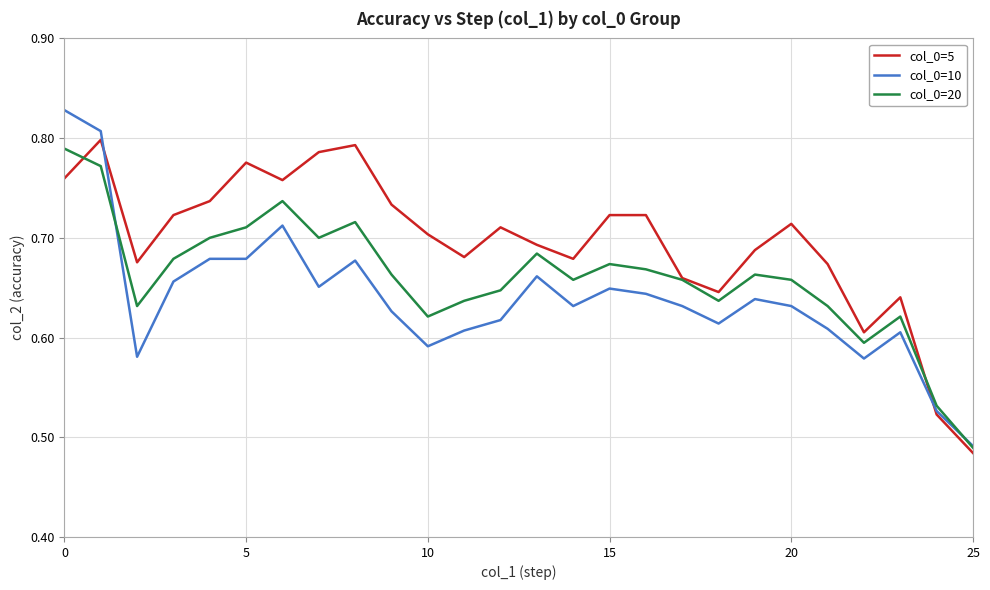

Does the chart display data point markers on the line(s)?

No